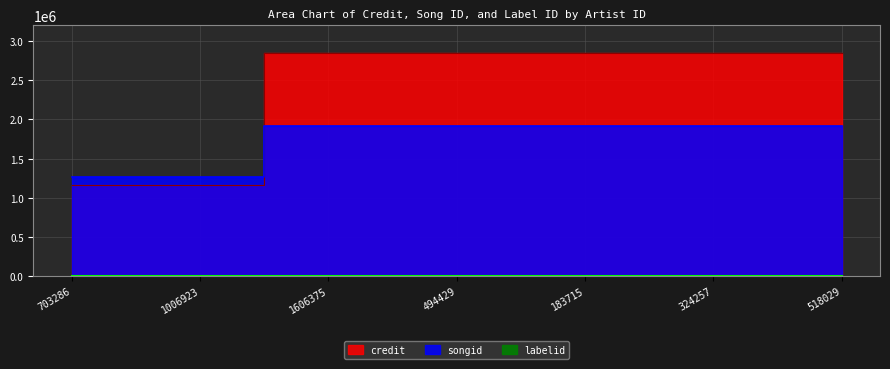

Is it true that credit equals 4621320 at 1606375?

False